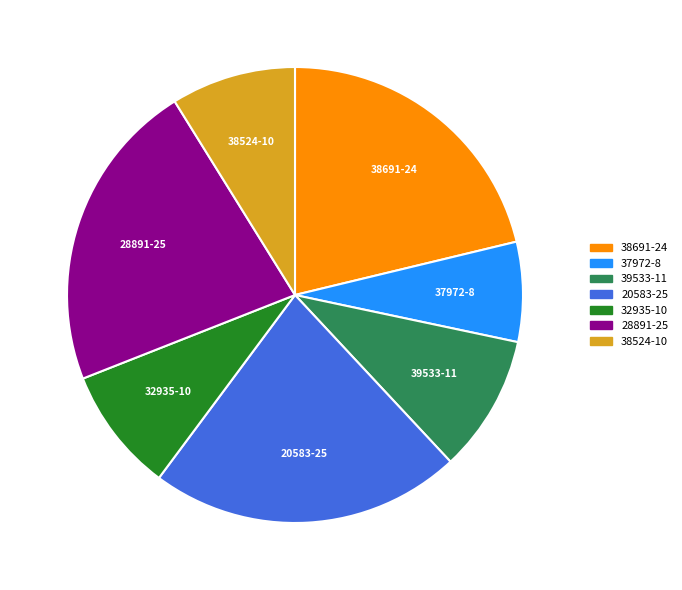

The 39533 slice represents 10% of the pie. True or false?

True